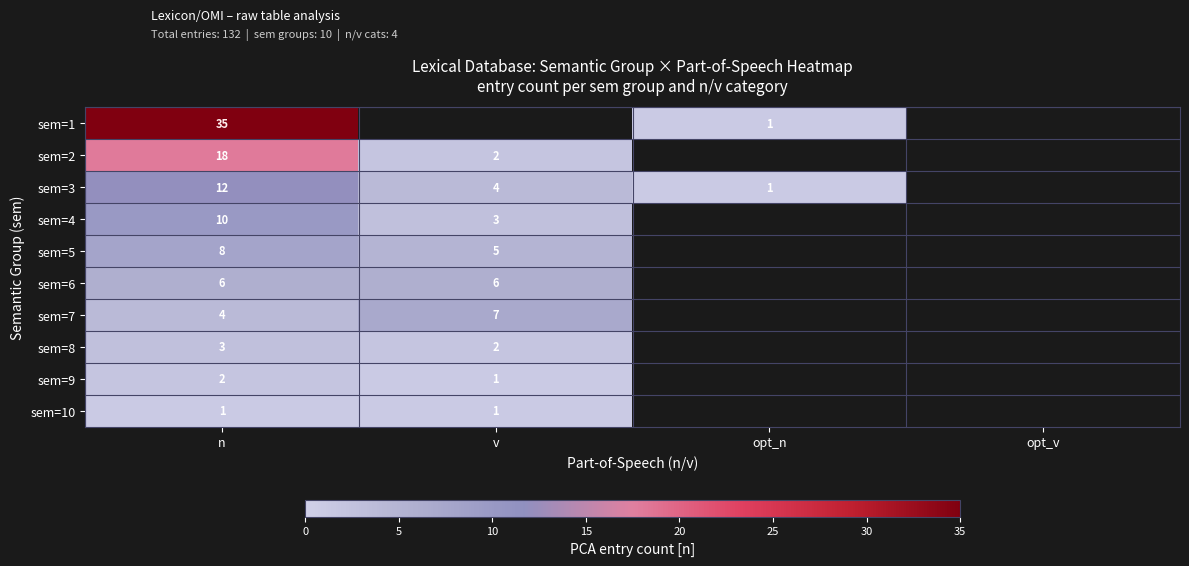

At which category is the sum across all series the highest?

n